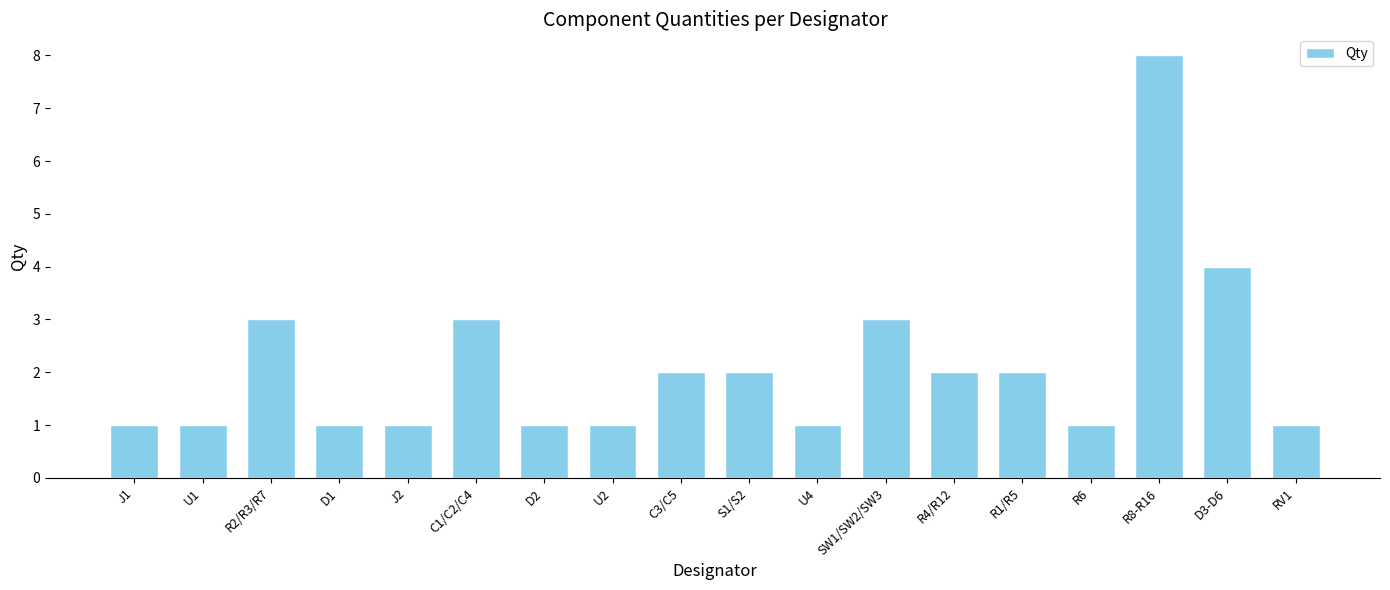

How many values are between 1 and 3?

16